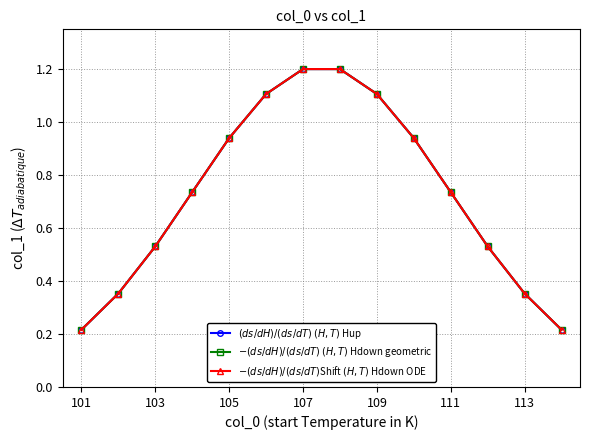

Reading left to right, what are all the values shown in this chart?

$(ds/dH)/(ds/dT)$ $(H,T)$ Hup: 0.2	0.4	0.5	0.7	0.9	1.1	1.2	1.2	1.1	0.9	0.7	0.5	0.4	0.2
$-(ds/dH)/(ds/dT)$ $(H,T)$ Hdown geometric: 0.2	0.4	0.5	0.7	0.9	1.1	1.2	1.2	1.1	0.9	0.7	0.5	0.4	0.2
$-(ds/dH)/(ds/dT)$Shift $(H,T)$ Hdown ODE: 0.2	0.4	0.5	0.7	0.9	1.1	1.2	1.2	1.1	0.9	0.7	0.5	0.4	0.2